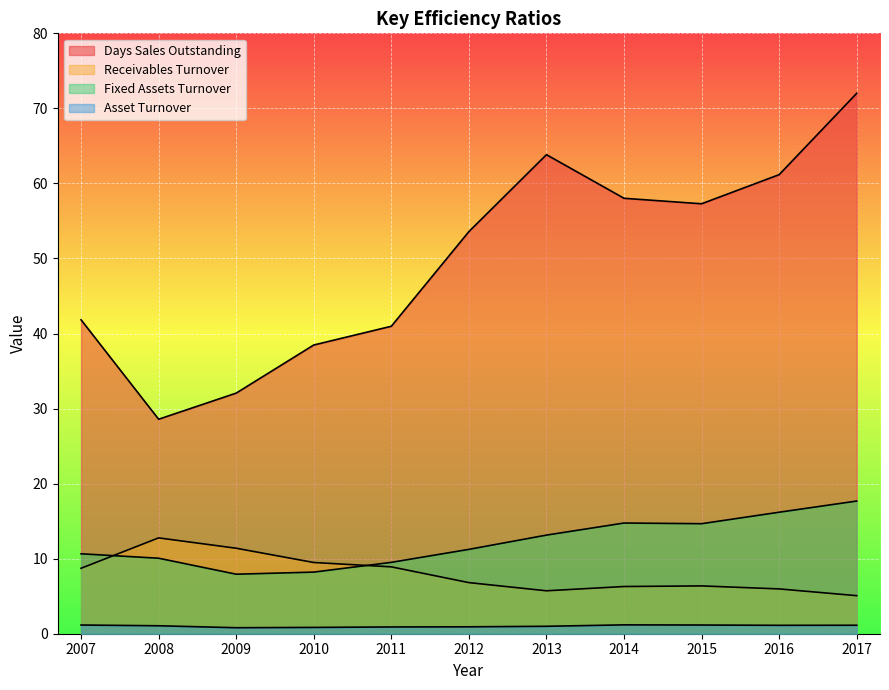

True or false: Asset Turnover has a value of 0.4 at 2012.

False